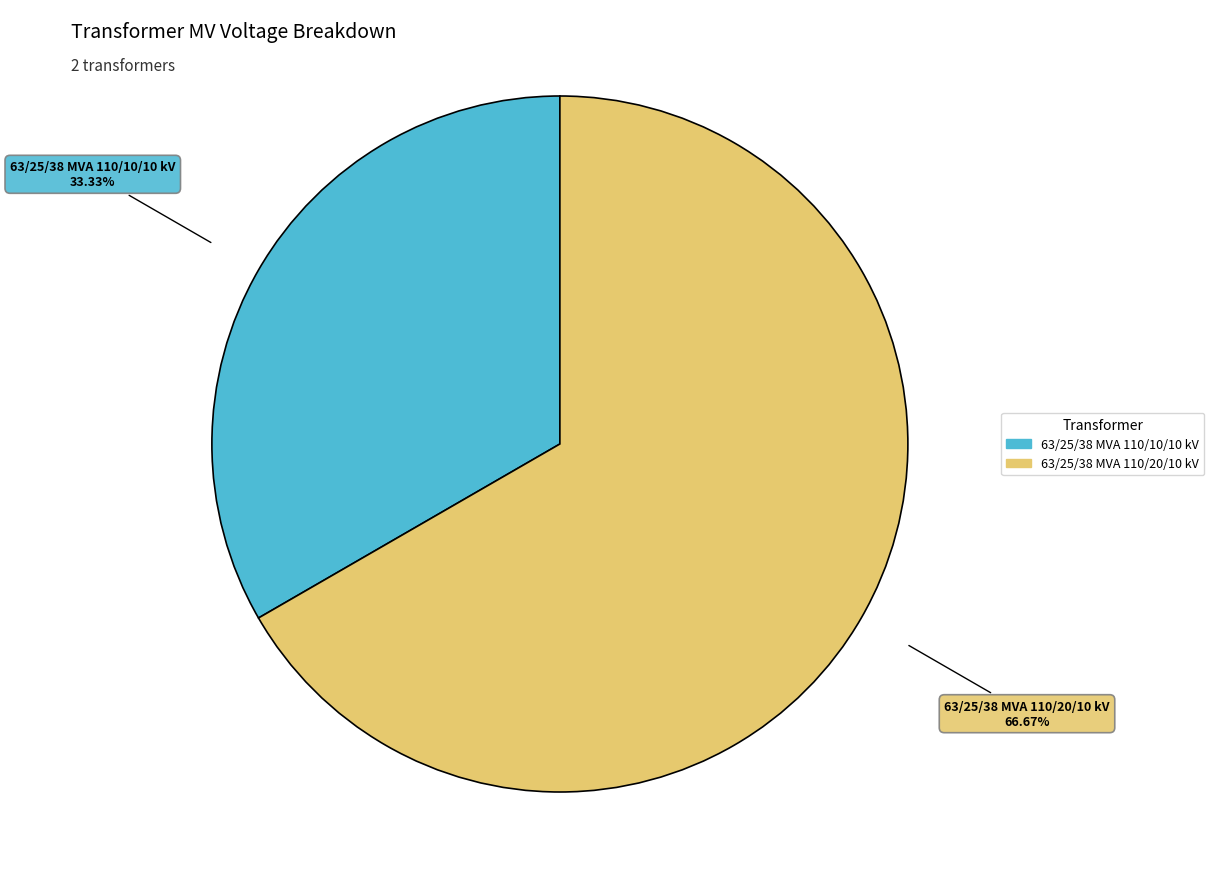

Rank the categories by value from highest to lowest.

63/25/38 MVA 110/20/10 kV, 63/25/38 MVA 110/10/10 kV